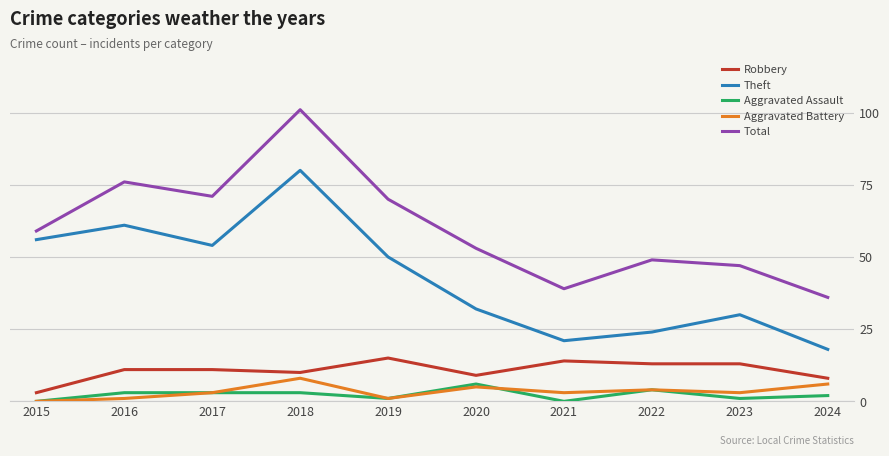

True or false: Robbery has a value of 13 at 2022.

True